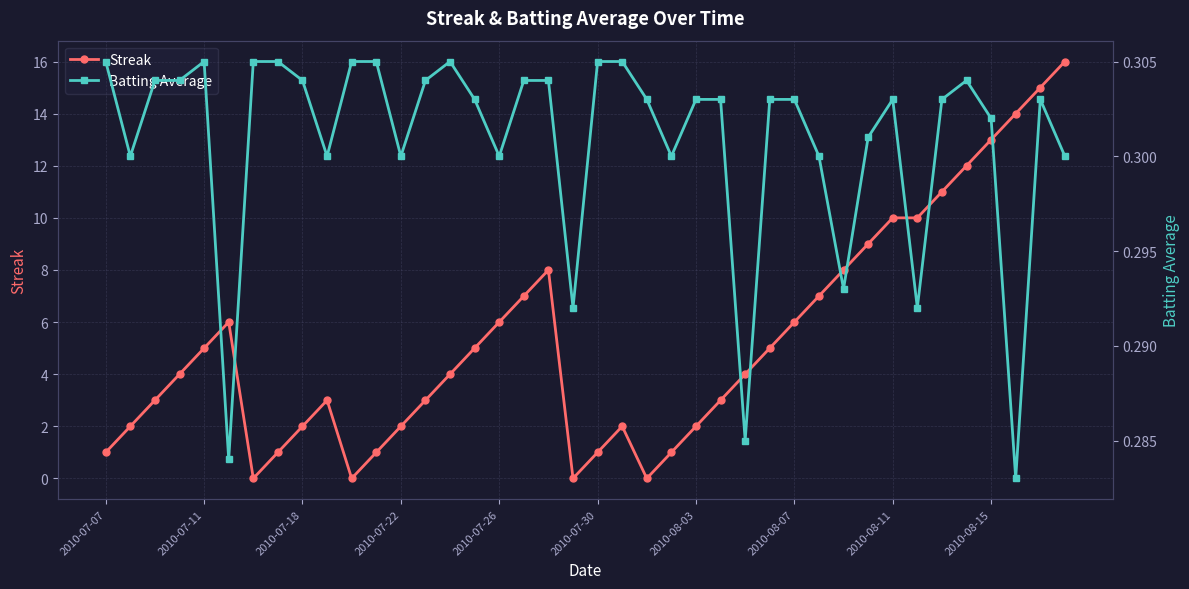

What position from the right is 23?

17